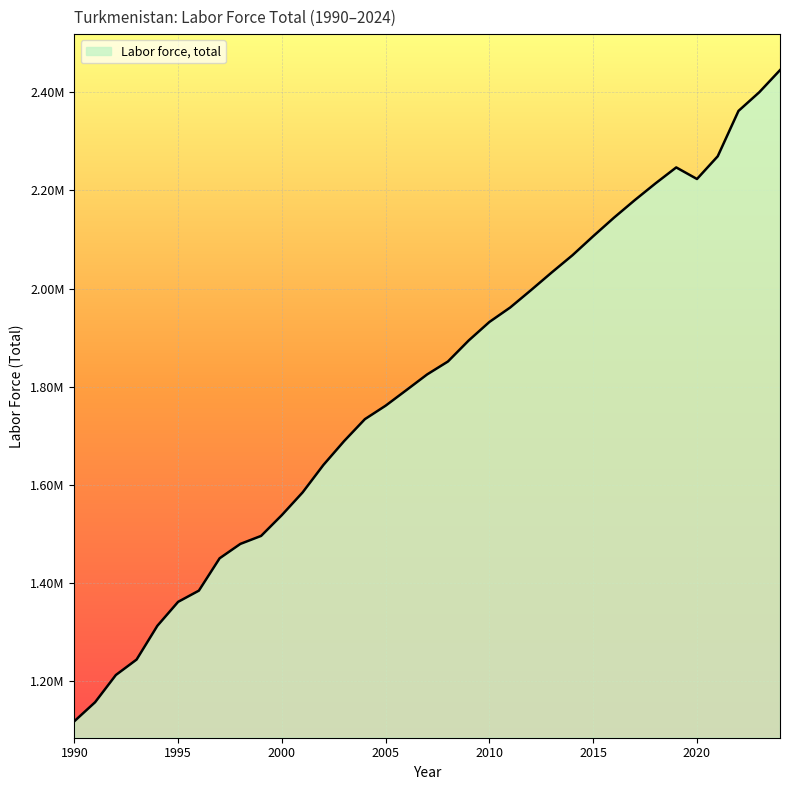

List the labels in order of value, smallest first.

1990, 1991, 1992, 1993, 1994, 1995, 1996, 1997, 1998, 1999, 2000, 2001, 2002, 2003, 2004, 2005, 2006, 2007, 2008, 2009, 2010, 2011, 2012, 2013, 2014, 2015, 2016, 2017, 2018, 2020, 2019, 2021, 2022, 2023, 2024